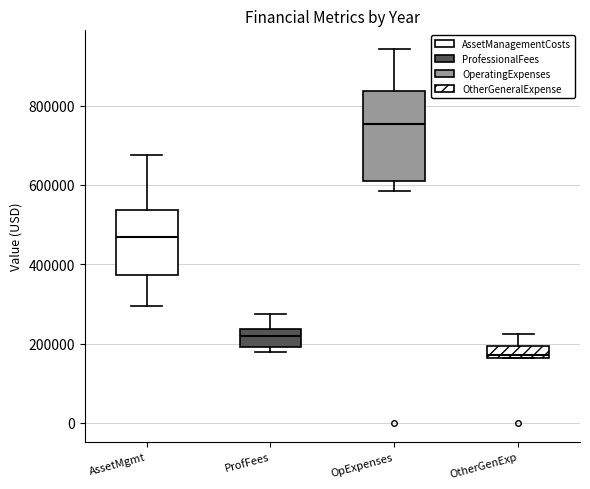

Reading left to right, read every box against the y-axis: the position of its median line, the range the box covers, and the ends of its whiskers. The values are not printed on the chart, so give them approximately, as read against the axis.

AssetMgmt: median 460000, box 380000 to 540000, whiskers 300000 to 680000
ProfFees: median 220000, box 200000 to 240000, whiskers 180000 to 280000
OpExpenses: median 760000, box 600000 to 840000, whiskers 580000 to 940000
OtherGenExp: median 180000, box 160000 to 200000, whiskers 160000 to 220000